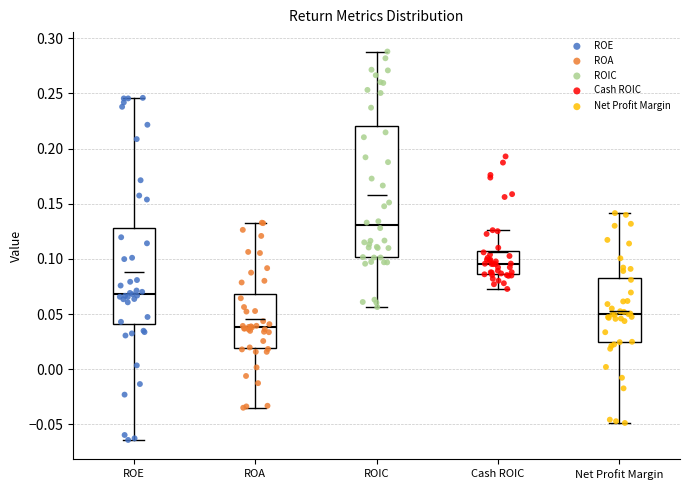

Which box has the highest median line?

ROIC